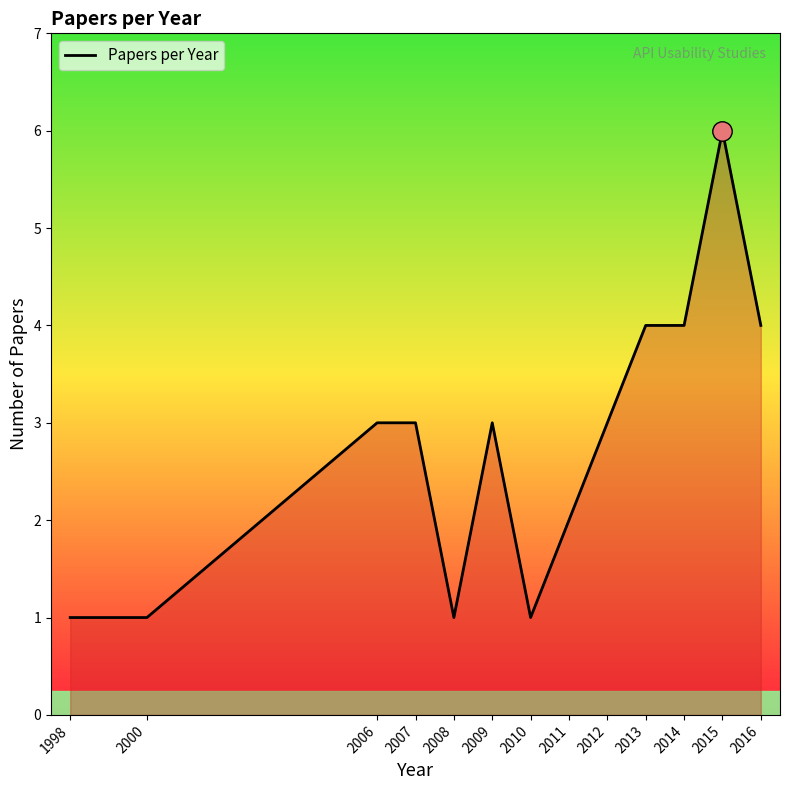

What is the greatest value displayed?

6